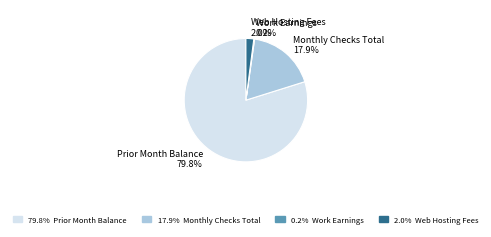

Which category accounts for the majority?

Prior Month Balance